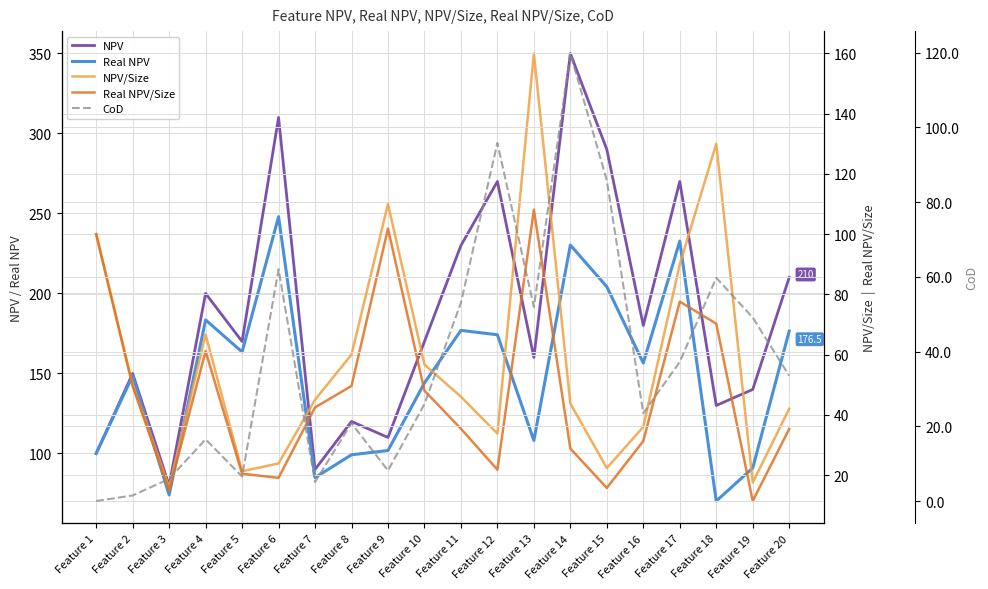

Which category has the lowest value in the NPV series?

Feature 3